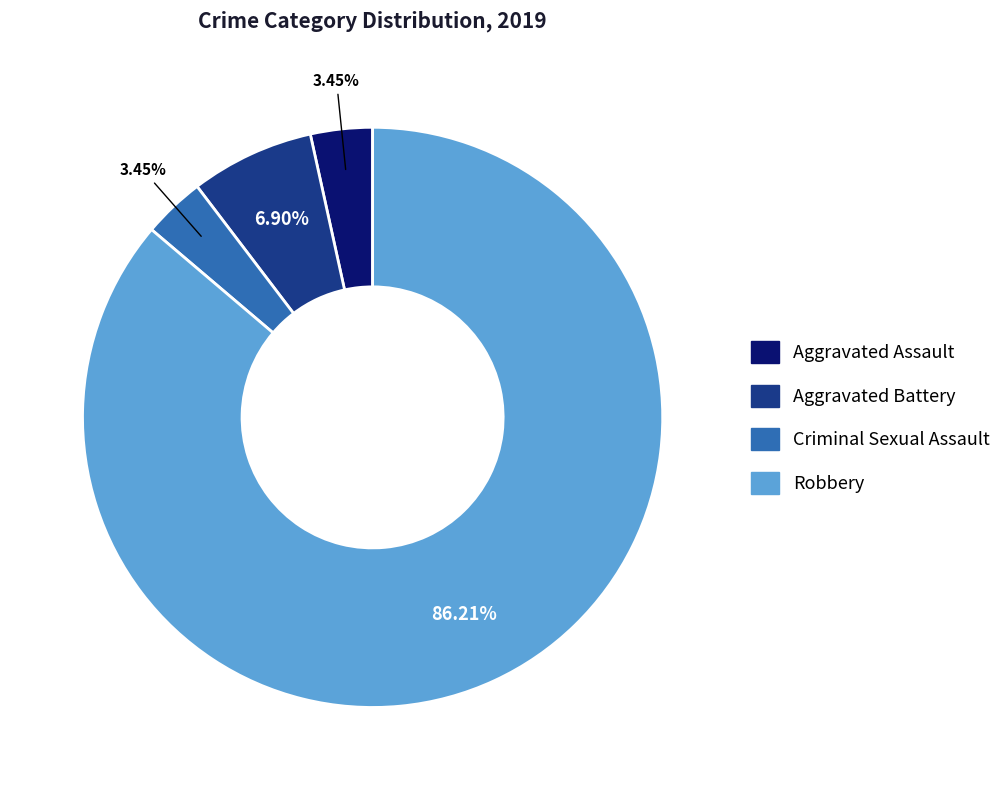

Count the number of slices in the pie.

4